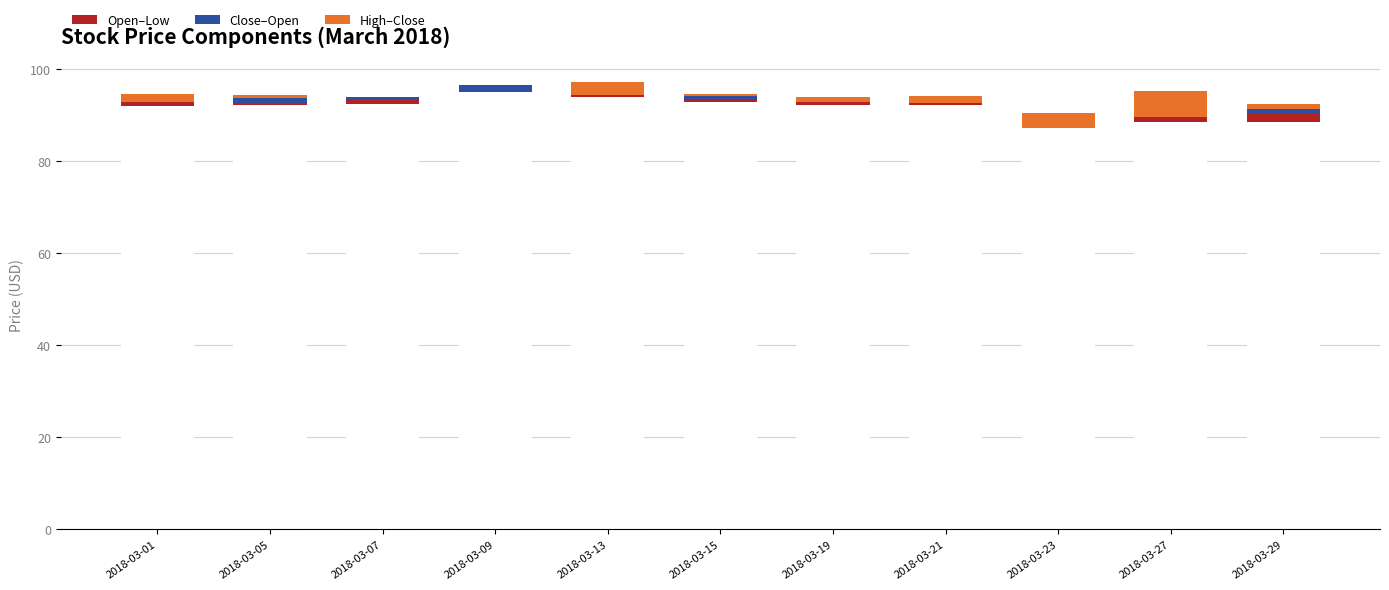

Which series changed the most between 2018-03-19 and 2018-03-29?

Close–Open